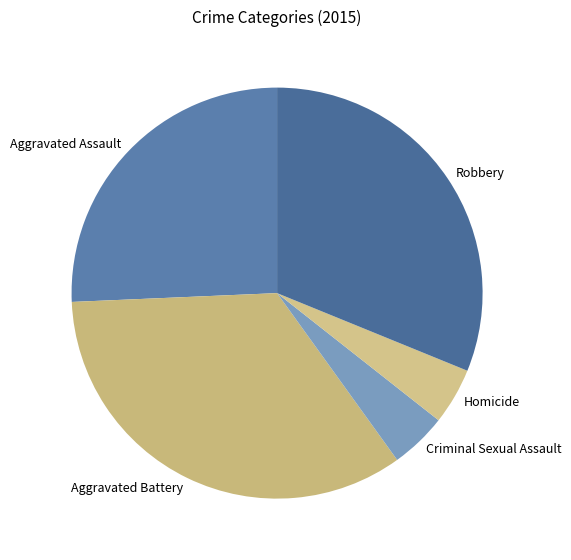

Combined, do Homicide and Aggravated Assault account for over 50%?

No